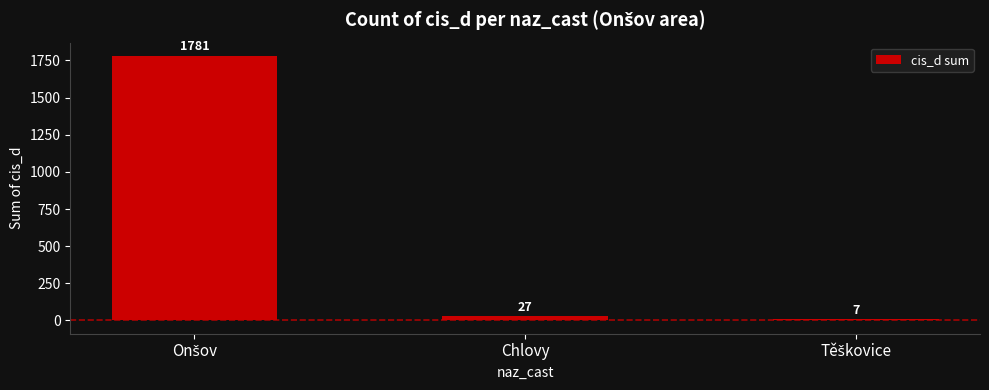

How many bars are there in total?

3